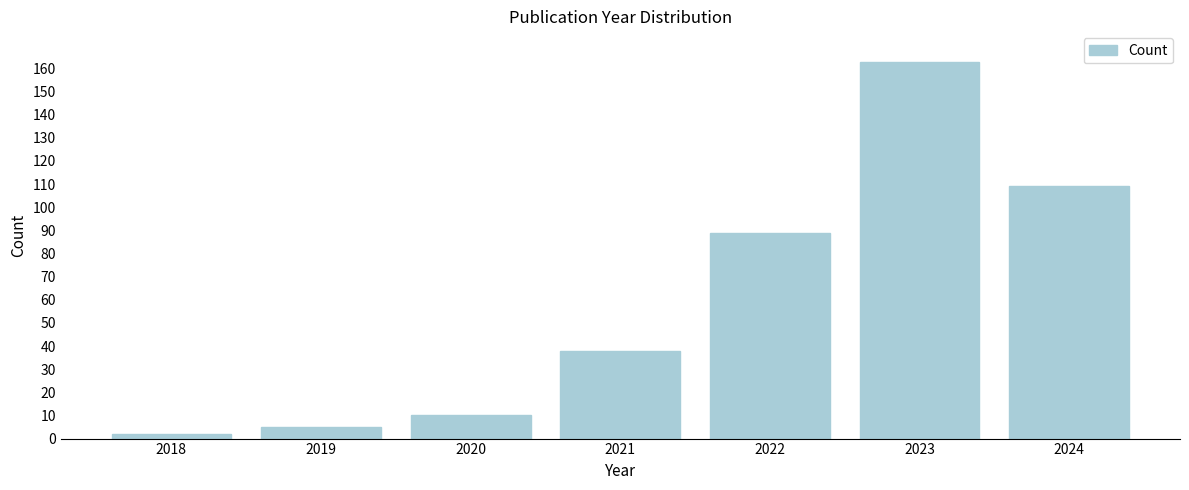

Reading right to left, list all the values displayed in this chart.

109	163	89	38	10	5	2